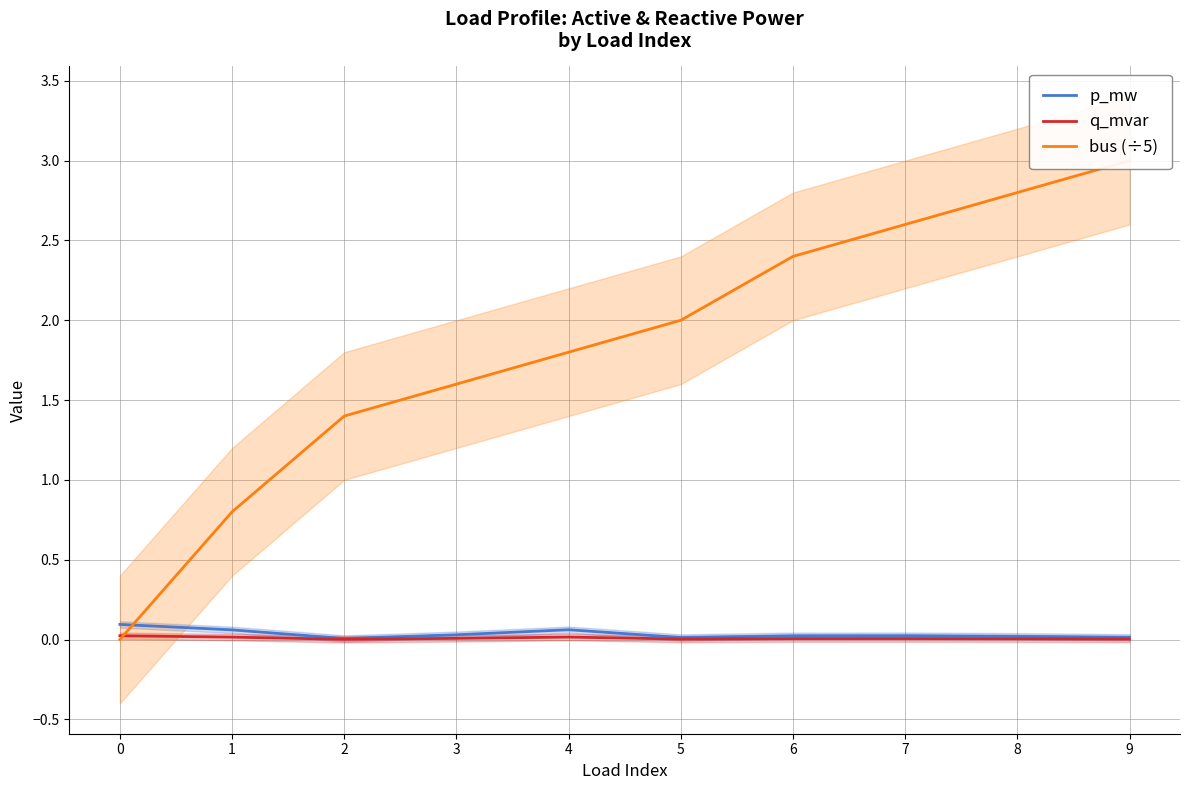

Does the chart display data point markers on the line(s)?

No